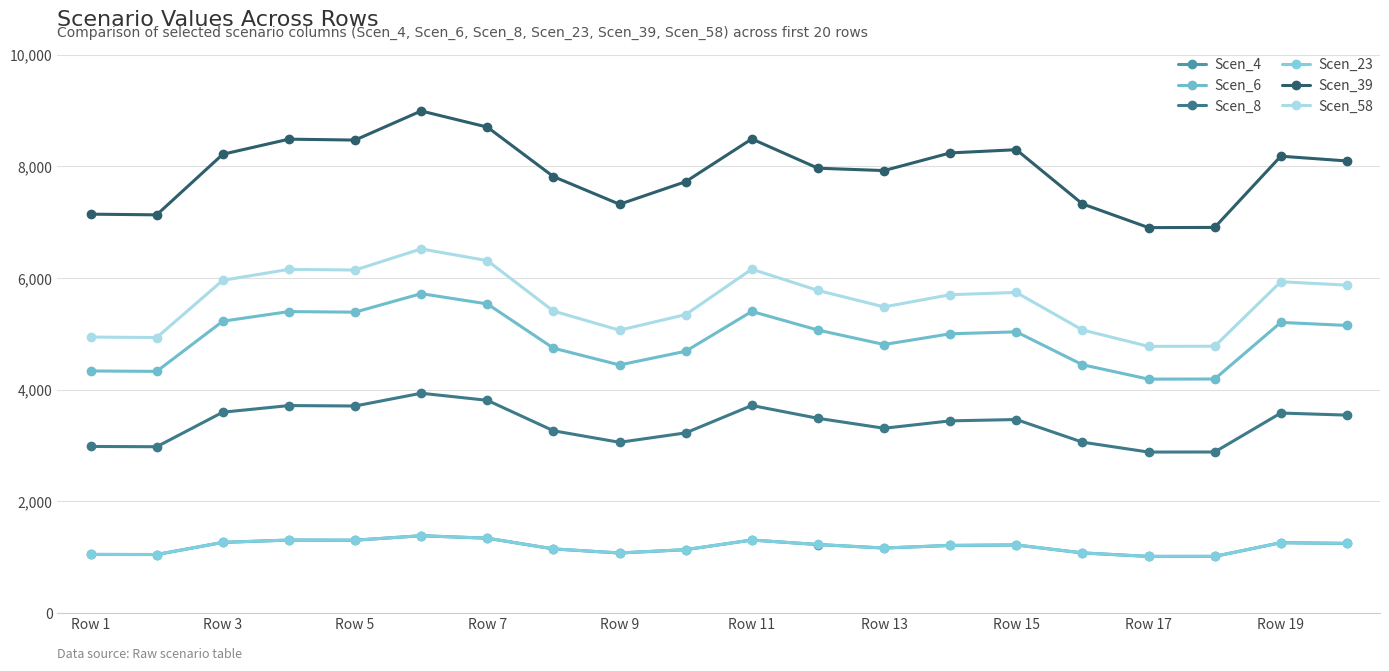

What is the difference between the second highest and minimum values in the Scen_58 series?

1536.3